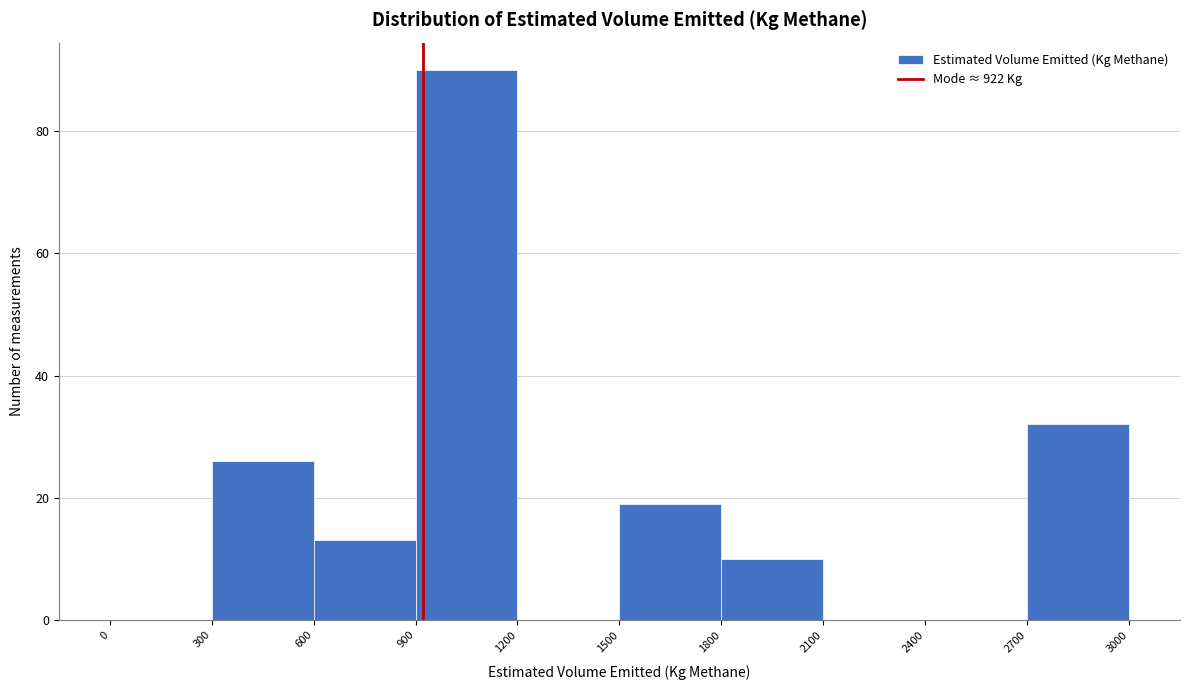

Over which range of the x-axis is the bar tallest?

900 to 1200